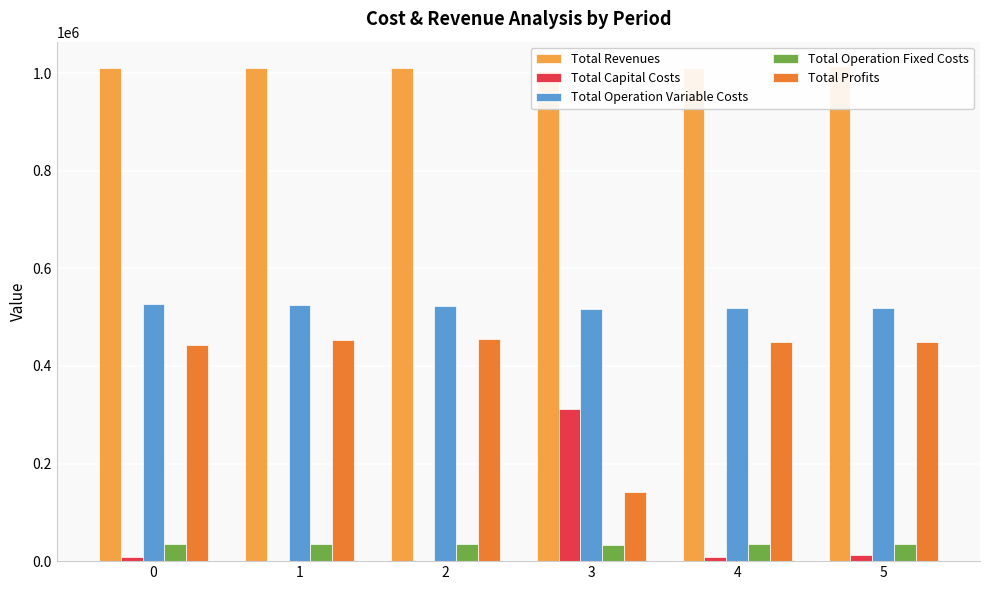

The Total Operation Fixed Costs series shows 19038.0 at 0. True or false?

False